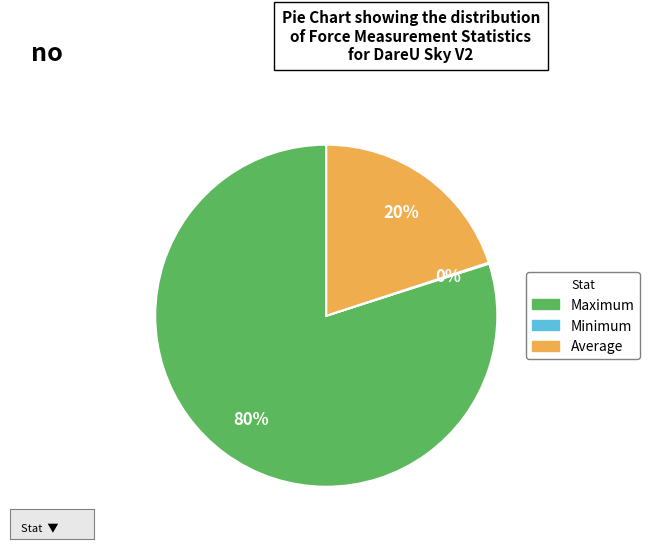

Is it true that Average is 5% of the pie?

False